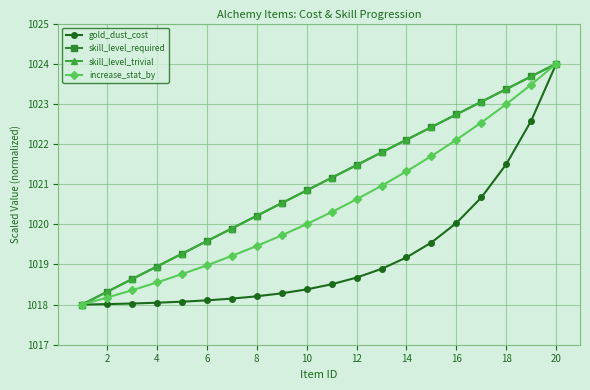

True or false: increase_stat_by has more than 2 interior local peaks.

False